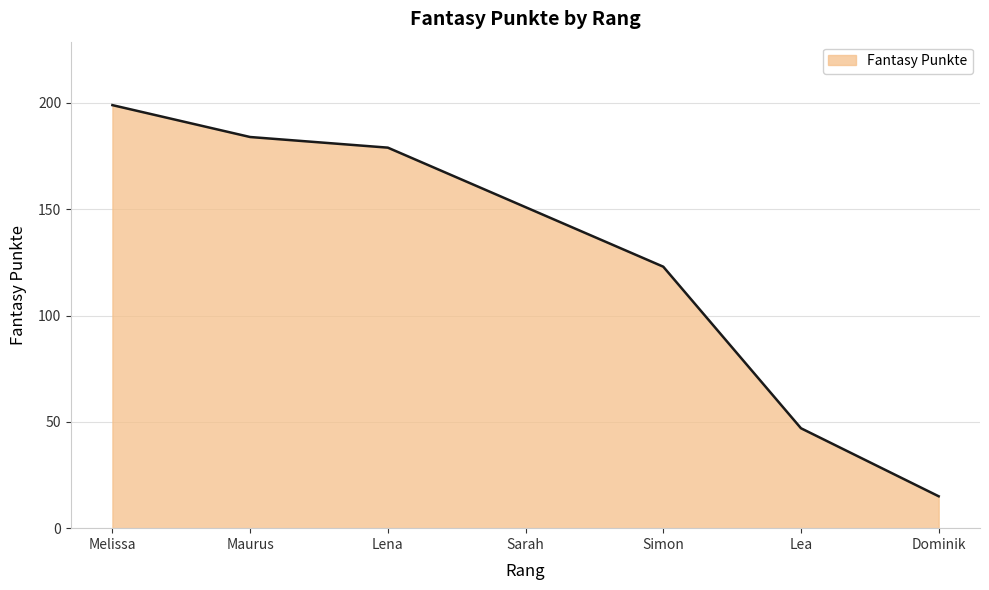

List the labels in order of value, smallest first.

Dominik, Lea, Simon, Sarah, Lena, Maurus, Melissa